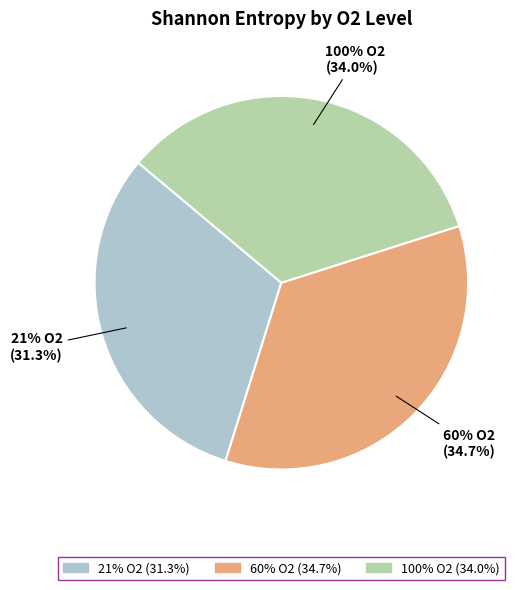

Does any single category account for the majority?

No